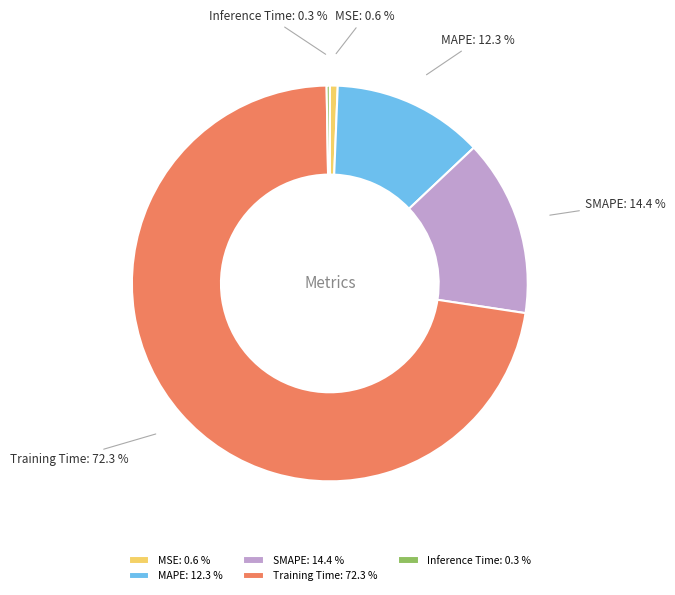

True or false: Training Time accounts for 60% of the total.

False